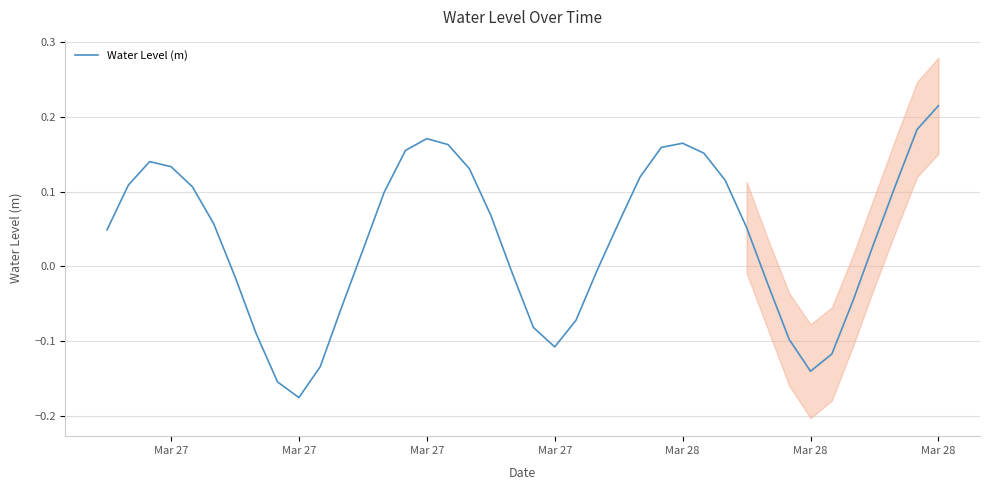

How many values are below 0?

16